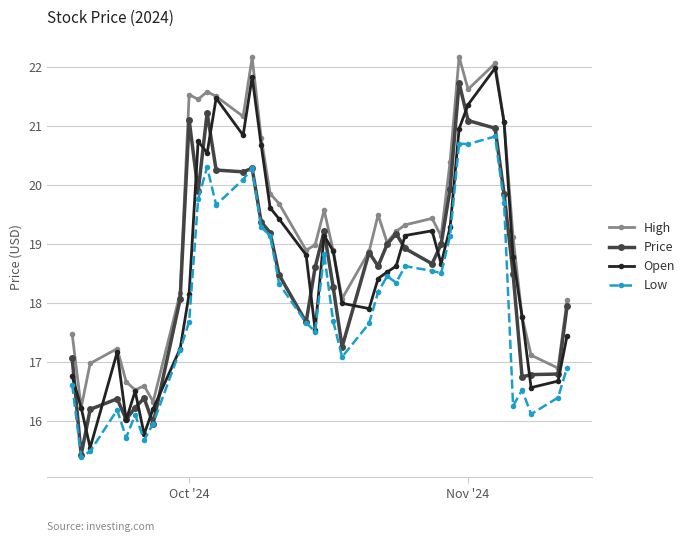

What is the maximum value for Low?

20.8